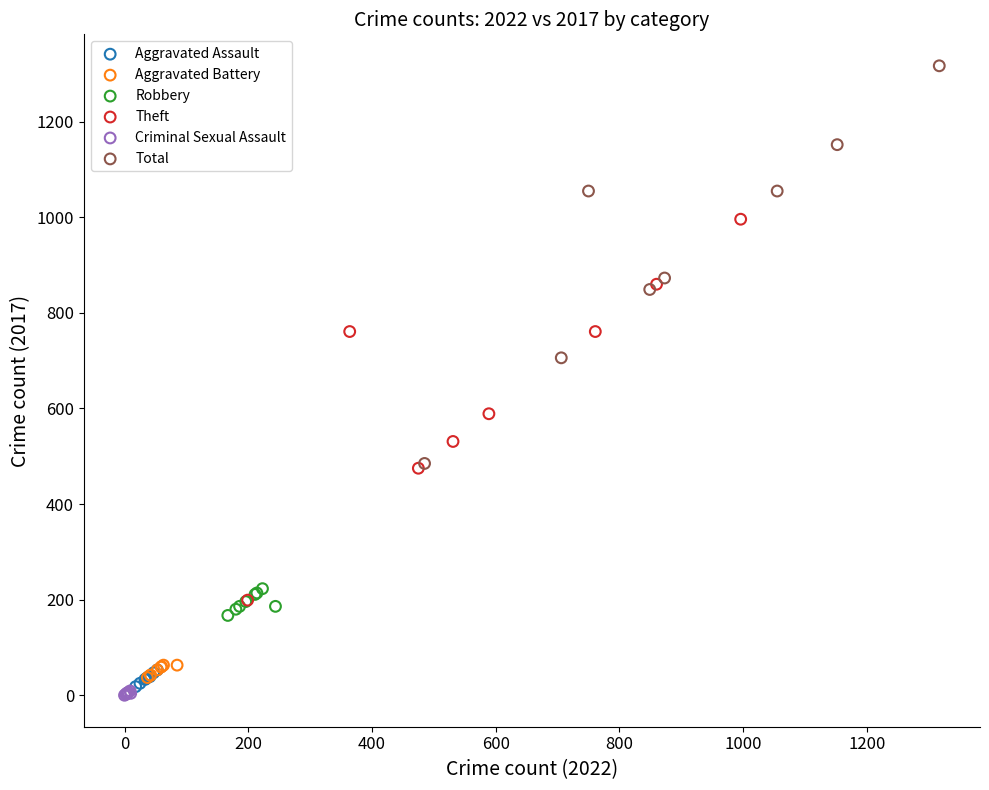

What are all the series names shown in the legend?

Aggravated Assault, Aggravated Battery, Robbery, Theft, Criminal Sexual Assault, Total